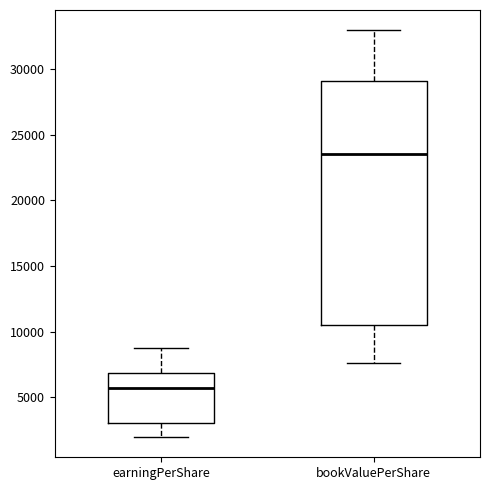

Where does the median line of the box for bookValuePerShare sit on the y-axis? The values are not printed on the chart, so give them approximately, as read against the axis.

23500